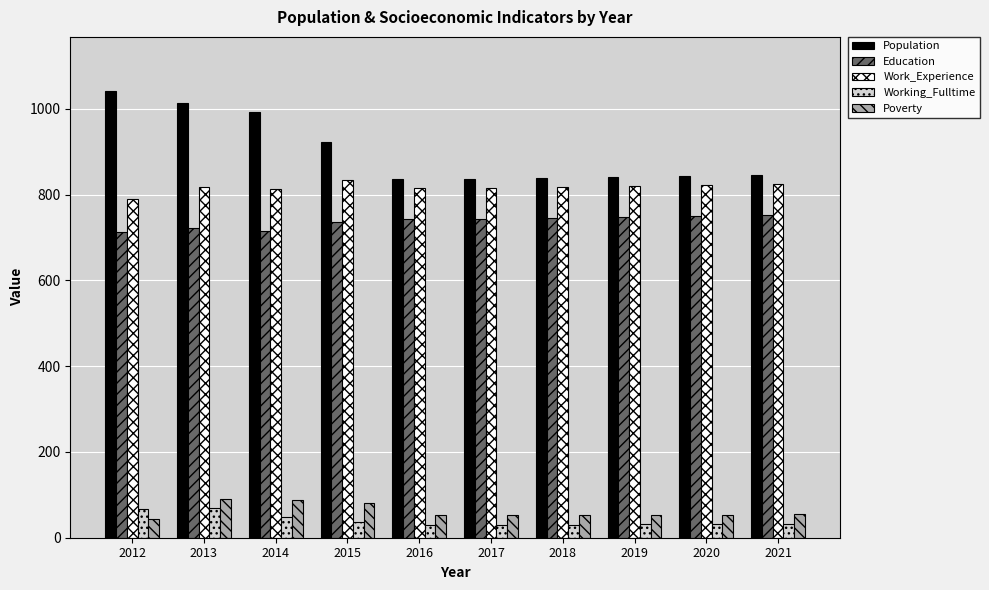

What are all the series names shown in the legend?

Population, Education, Work_Experience, Working_Fulltime, Poverty